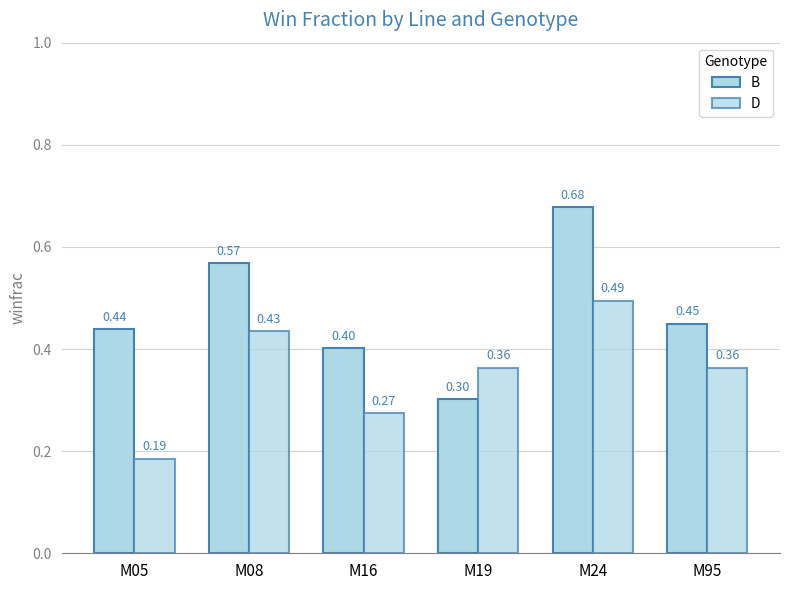

At which label is B closest to 0?

M19